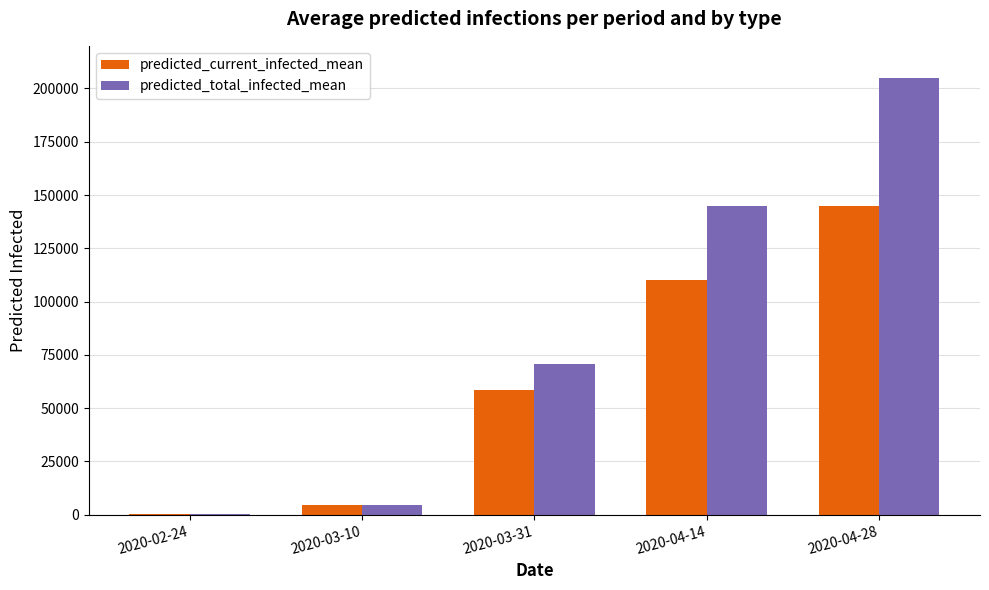

Which category has the highest value across all series?

2020-04-28